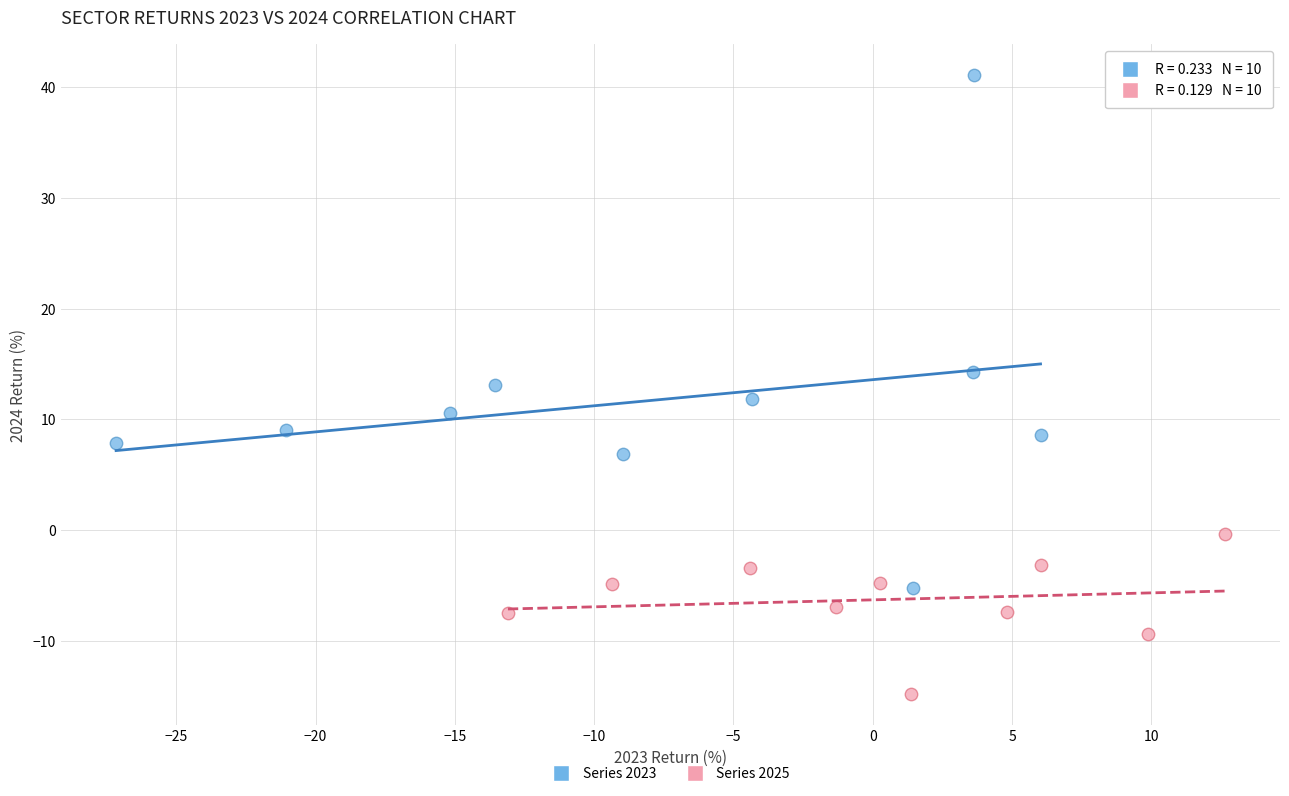

Which series has the widest spread of Y values?

Series 2023